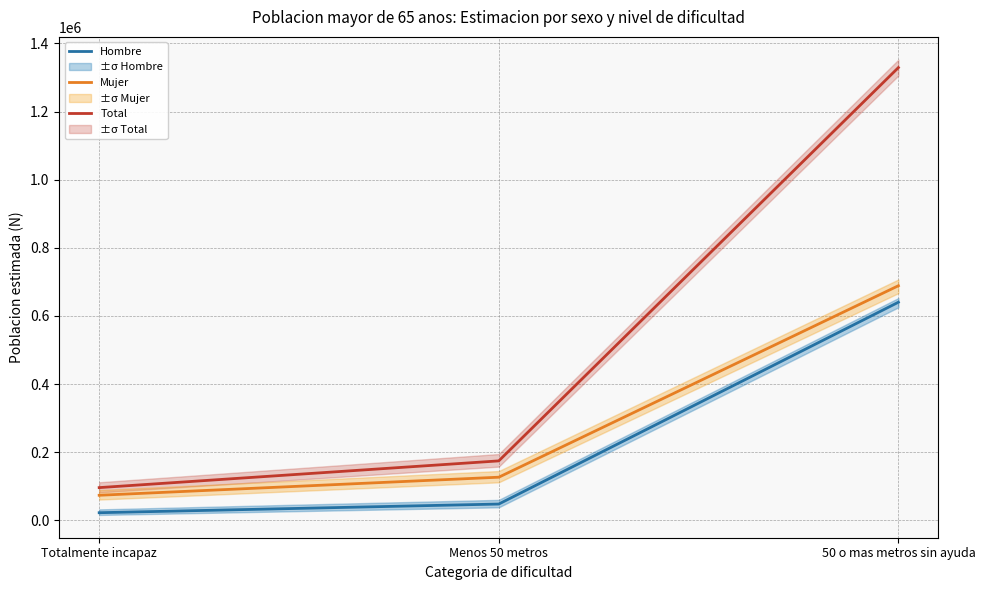

What is the value of the Total point at the 1st from the left?

96132